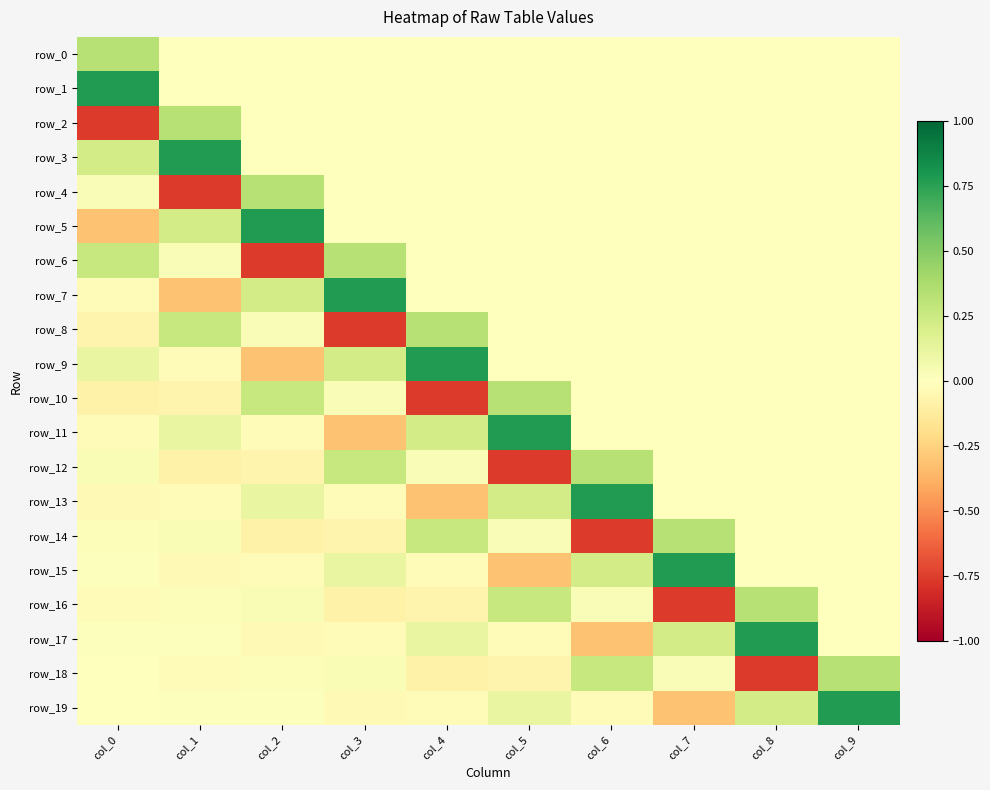

Reading left to right, list all the values displayed in this chart.

row_0: 0.3	0.0	0.0	0.0	0.0	0.0	0.0	0.0	0.0	0.0
row_1: 0.8	0.0	0.0	0.0	0.0	0.0	0.0	0.0	0.0	0.0
row_2: -0.8	0.3	0.0	0.0	0.0	0.0	0.0	0.0	0.0	0.0
row_3: 0.2	0.8	0.0	0.0	0.0	0.0	0.0	0.0	0.0	0.0
row_4: 0.0	-0.8	0.3	0.0	0.0	0.0	0.0	0.0	0.0	0.0
row_5: -0.3	0.2	0.8	0.0	0.0	0.0	0.0	0.0	0.0	0.0
row_6: 0.3	0.0	-0.8	0.3	0.0	0.0	0.0	0.0	0.0	0.0
row_7: -0.0	-0.3	0.2	0.8	0.0	0.0	0.0	0.0	0.0	0.0
row_8: -0.1	0.3	0.0	-0.8	0.3	0.0	0.0	0.0	0.0	0.0
row_9: 0.1	-0.0	-0.3	0.2	0.8	0.0	0.0	0.0	0.0	0.0
row_10: -0.1	-0.1	0.3	0.0	-0.8	0.3	0.0	0.0	0.0	0.0
row_11: -0.0	0.1	-0.0	-0.3	0.2	0.8	0.0	0.0	0.0	0.0
row_12: 0.0	-0.1	-0.1	0.3	0.0	-0.8	0.3	0.0	0.0	0.0
row_13: -0.0	-0.0	0.1	-0.0	-0.3	0.2	0.8	0.0	0.0	0.0
row_14: 0.0	0.0	-0.1	-0.1	0.3	0.0	-0.8	0.3	0.0	0.0
row_15: 0.0	-0.0	-0.0	0.1	-0.0	-0.3	0.2	0.8	0.0	0.0
row_16: -0.0	0.0	0.0	-0.1	-0.1	0.3	0.0	-0.8	0.3	0.0
row_17: 0.0	0.0	-0.0	-0.0	0.1	-0.0	-0.3	0.2	0.8	0.0
row_18: -0.0	-0.0	0.0	0.0	-0.1	-0.1	0.3	0.0	-0.8	0.3
row_19: -0.0	0.0	0.0	-0.0	-0.0	0.1	-0.0	-0.3	0.2	0.8